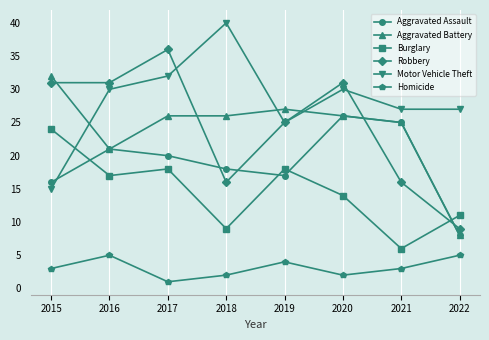

The value of Homicide at 2020 is 2. True or false?

True